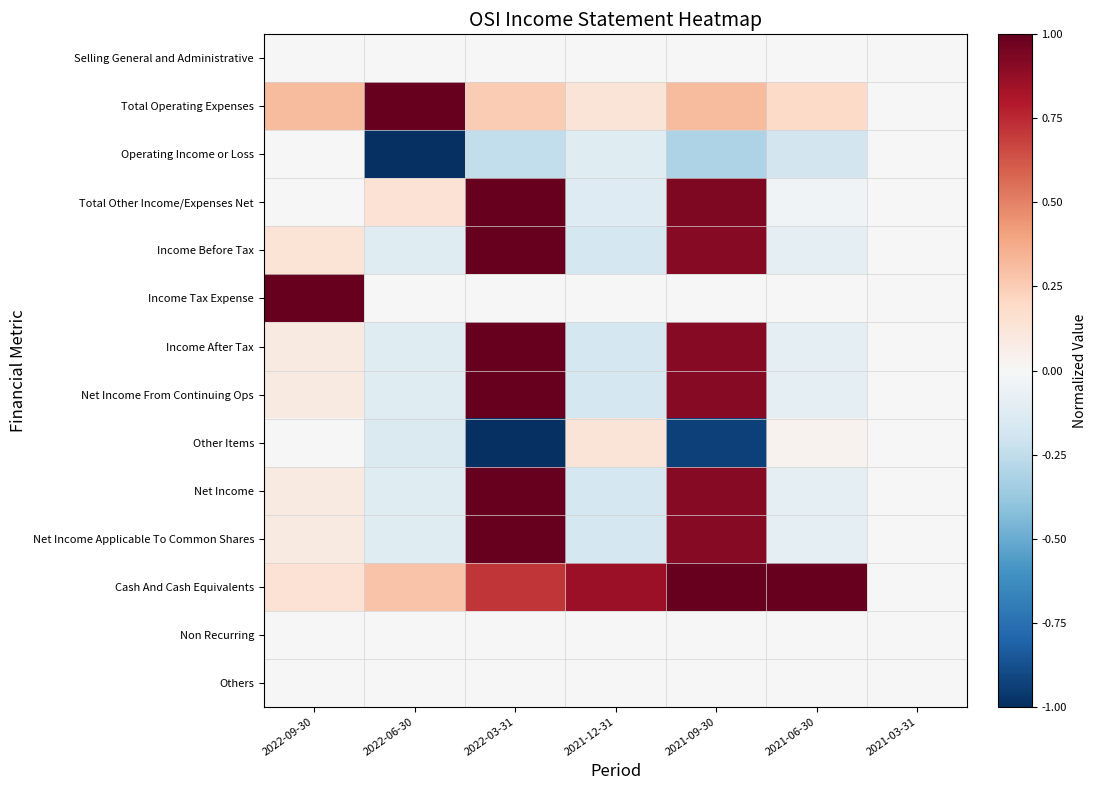

What is the total value across all series at 2021-06-30?

0.6